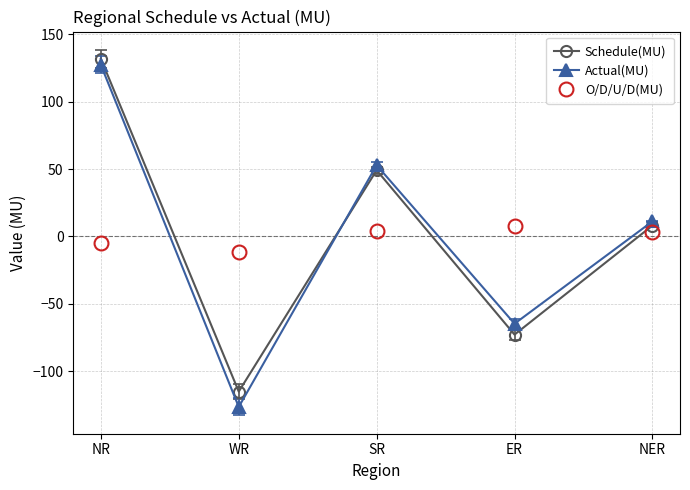

Count the number of categories in the chart.

5